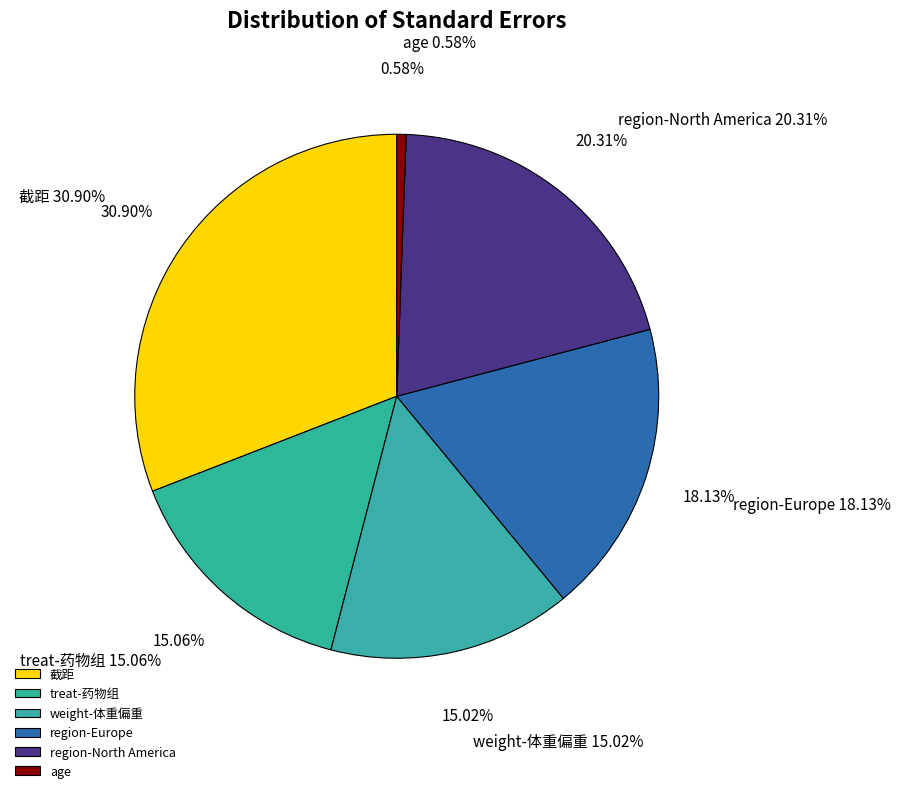

To the nearest percent, what portion does weight-体重偏重 represent?

15%